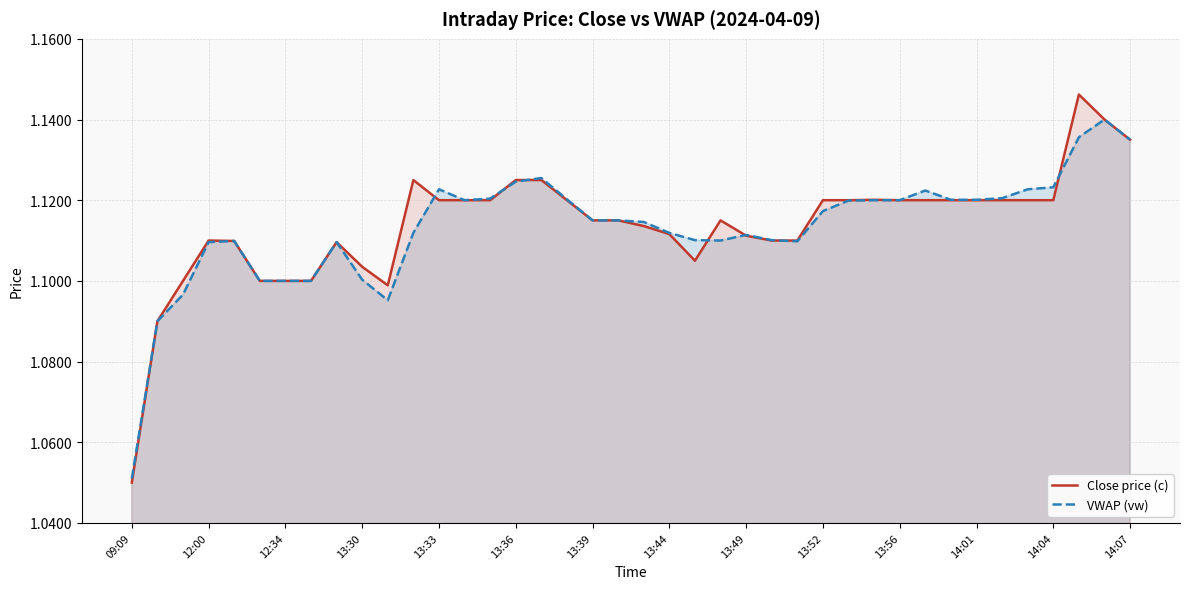

What is the value of the Close price (c) point at the 35th from the left?

1.1